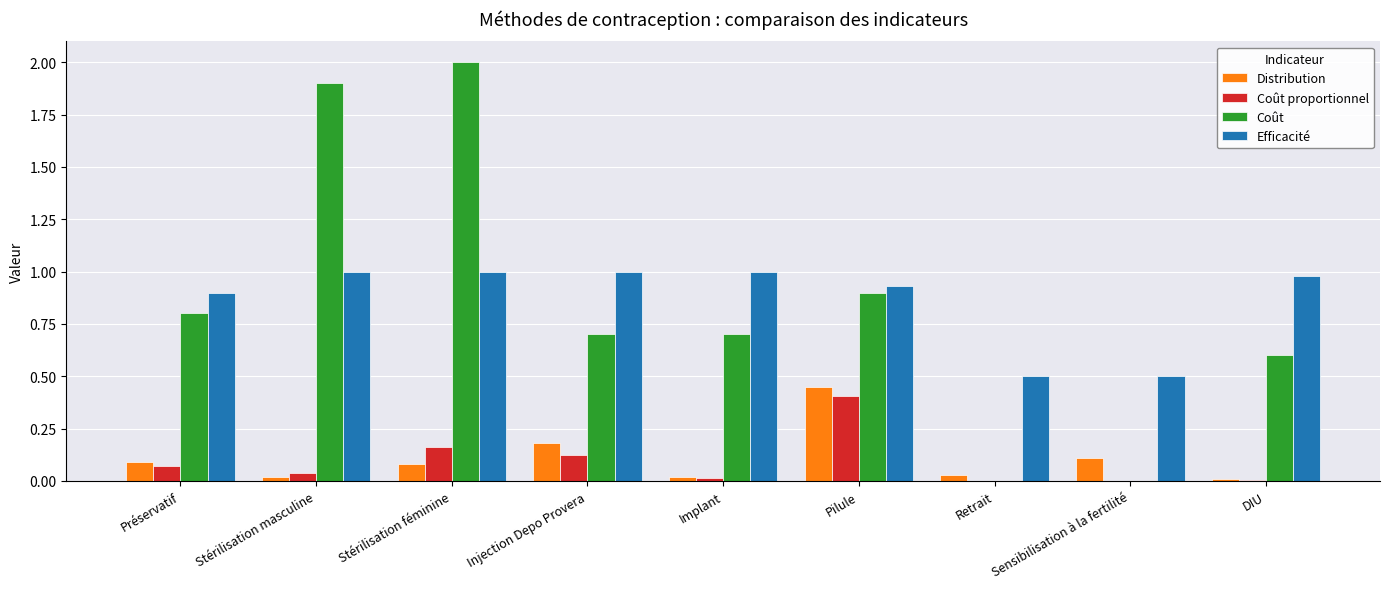

At which category is the sum across all series the highest?

Stérilisation féminine